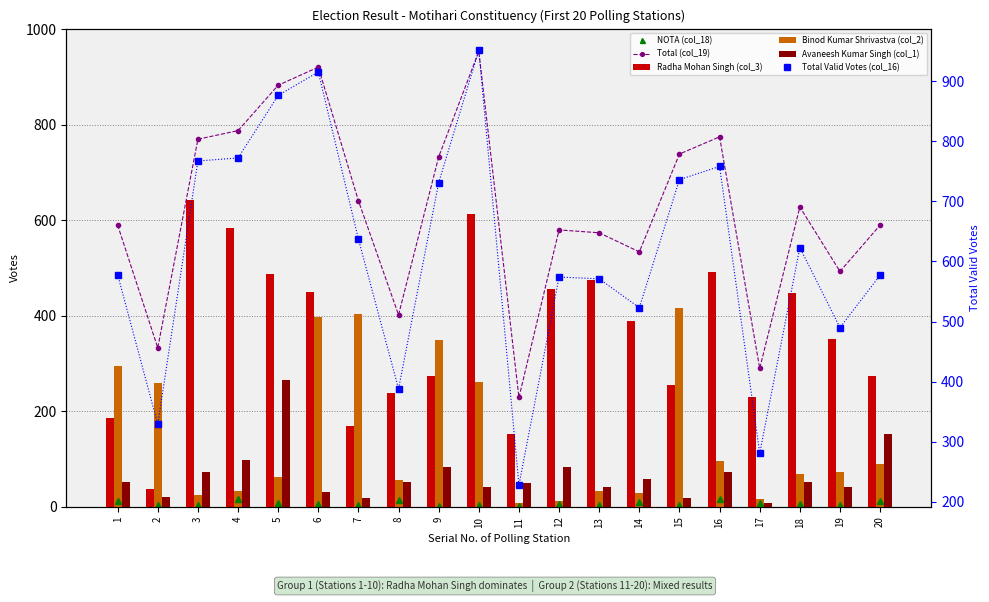

Between 11 and 5, which is larger?

5